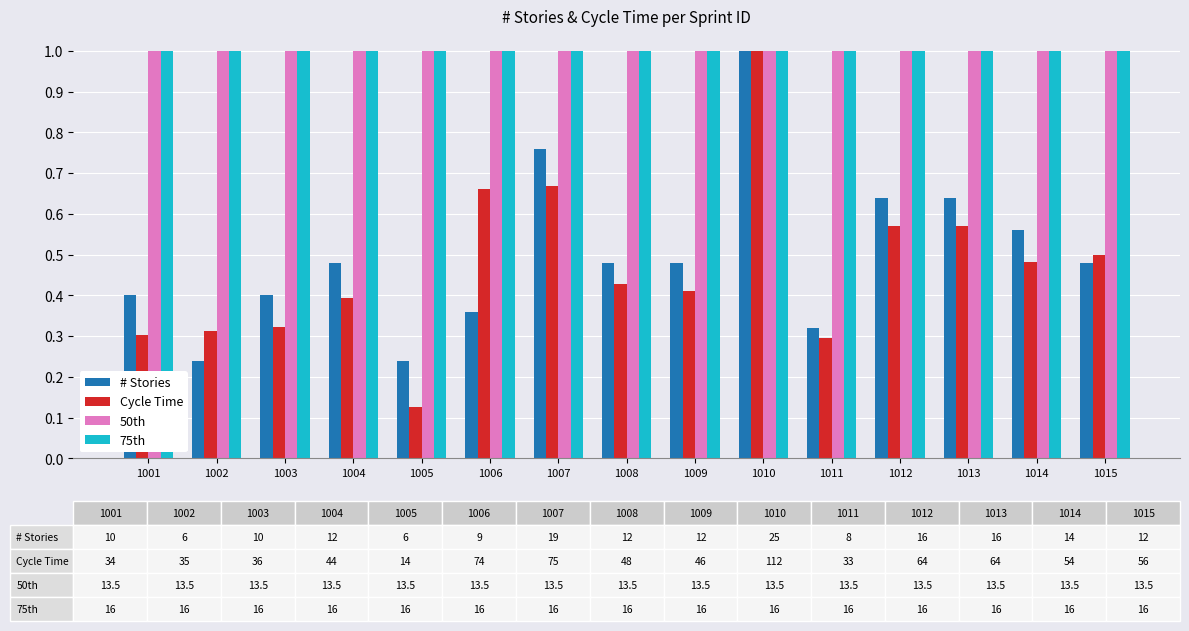

Which series changed the most between 1003 and 1007?

# Stories